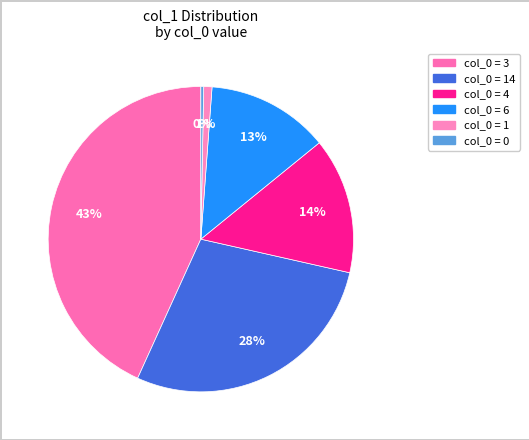

How many slices are in this pie chart?

6